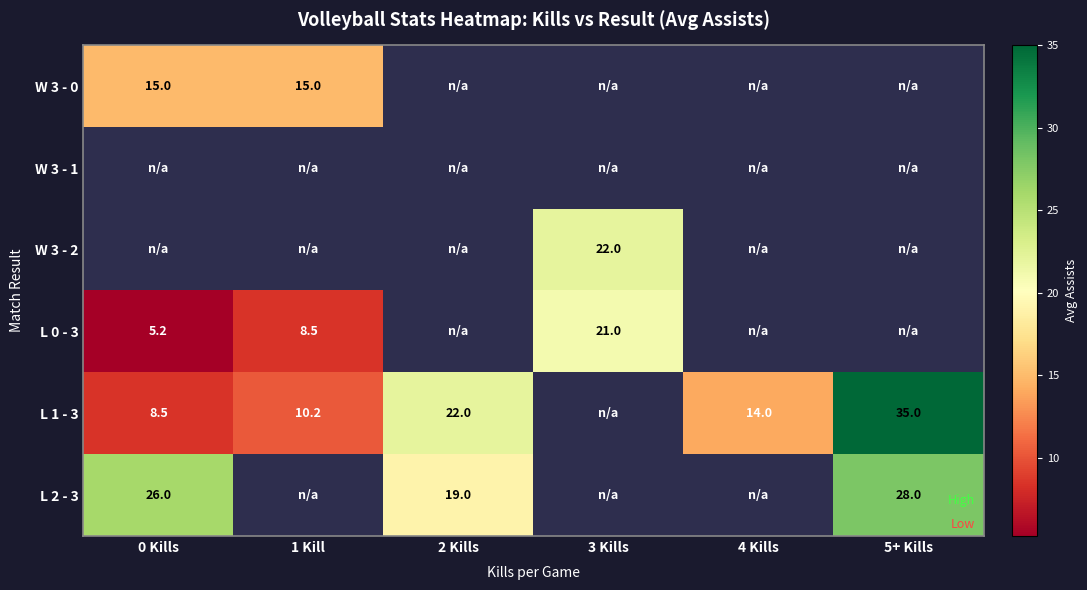

True or false: L 0 - 3 has a value of 4.5 at 3 Kills.

False